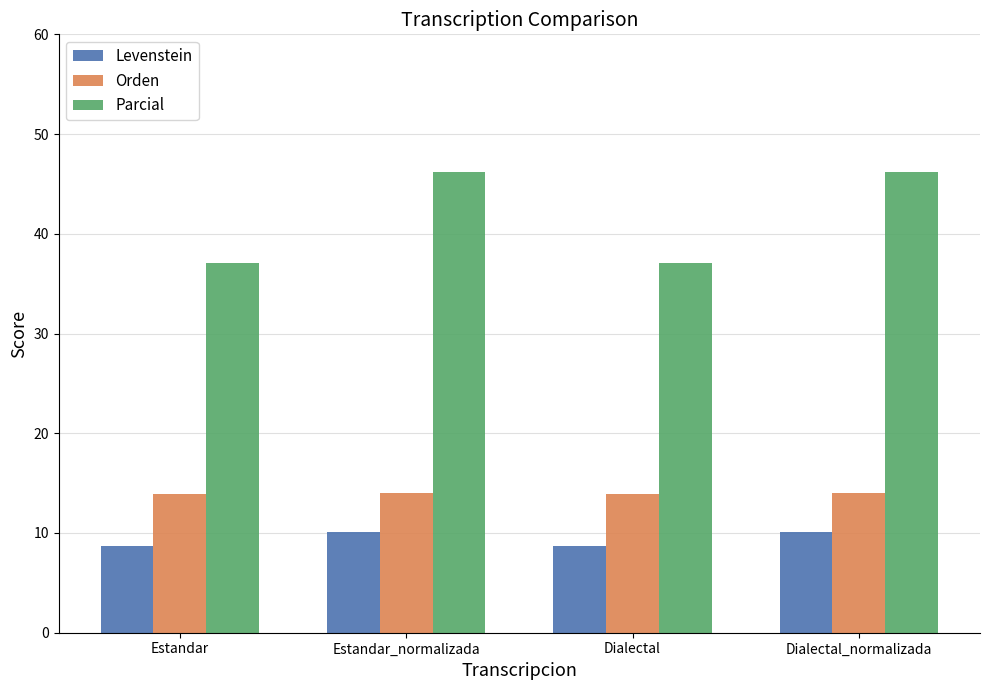

What is the sum of the Levenstein values at Estandar and Estandar_normalizada?

18.9